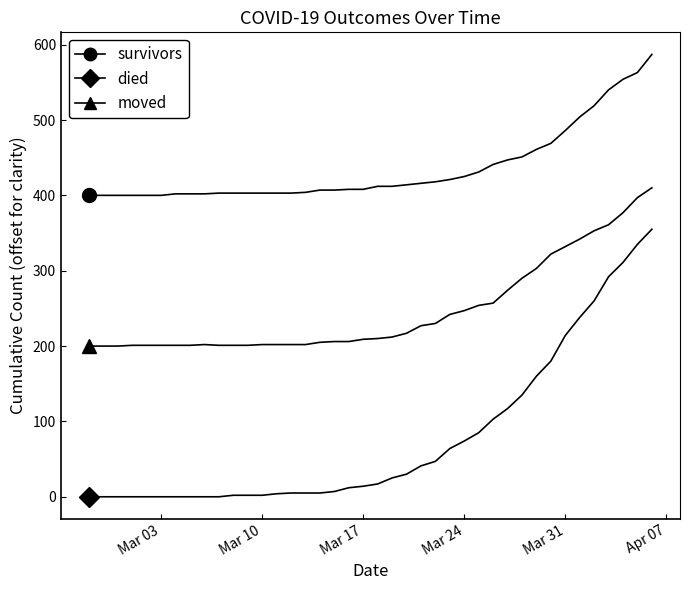

Is this an area chart (filled region under the line)?

No